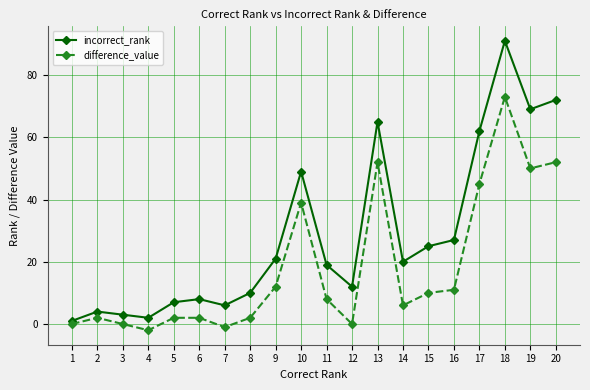

True or false: incorrect_rank and difference_value intersect in this chart.

False